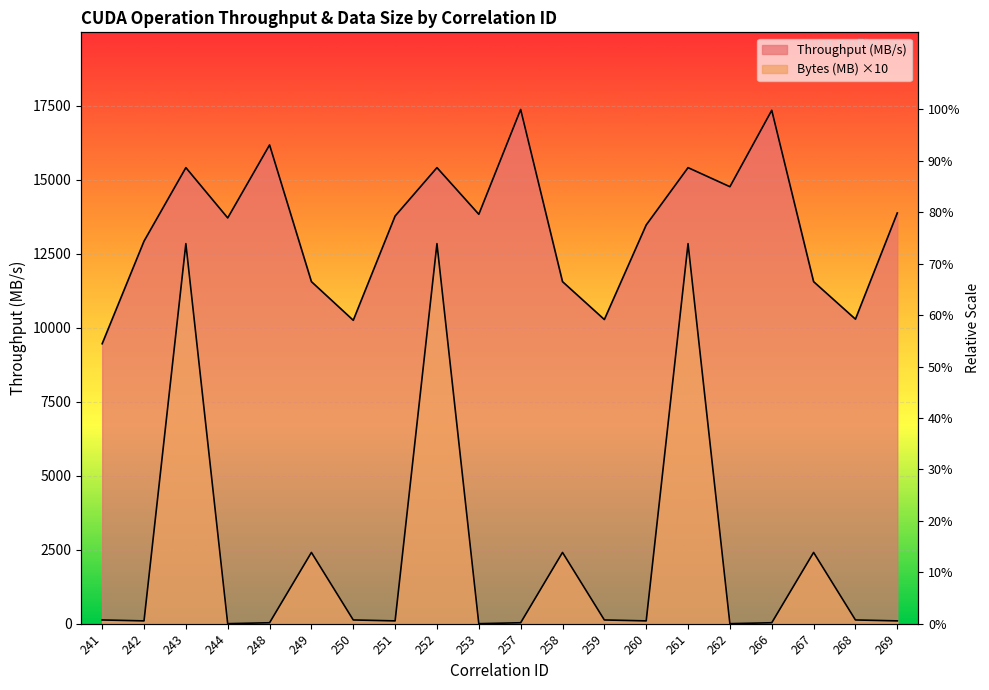

Rank the categories by Throughput (MB/s) value from lowest to highest.

241, 250, 259, 268, 249, 258, 267, 242, 260, 244, 251, 253, 269, 262, 243, 252, 261, 248, 266, 257